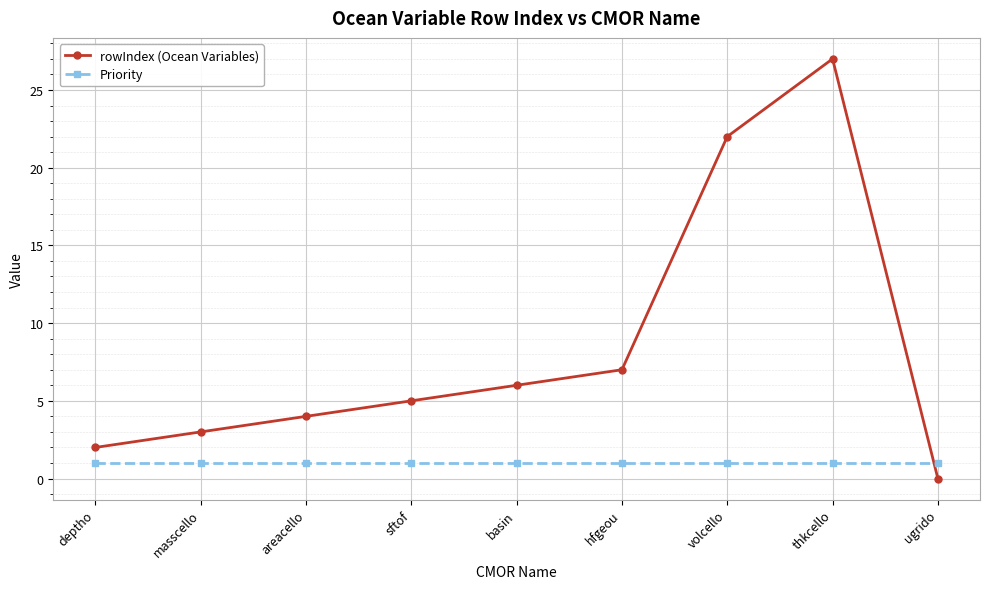

Reading left to right, transcribe all the data shown in this chart.

rowIndex (Ocean Variables): 2	3	4	5	6	7	22	27	0
Priority: 1	1	1	1	1	1	1	1	1